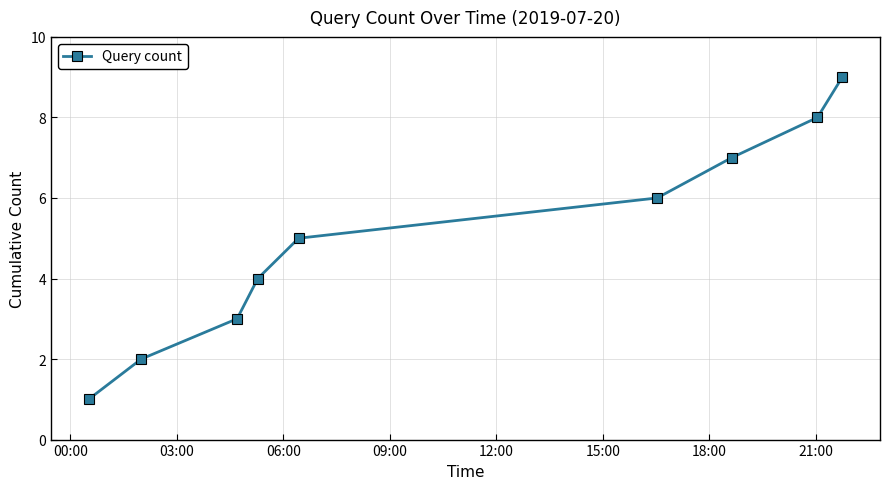

How many distinct data groups are displayed?

1